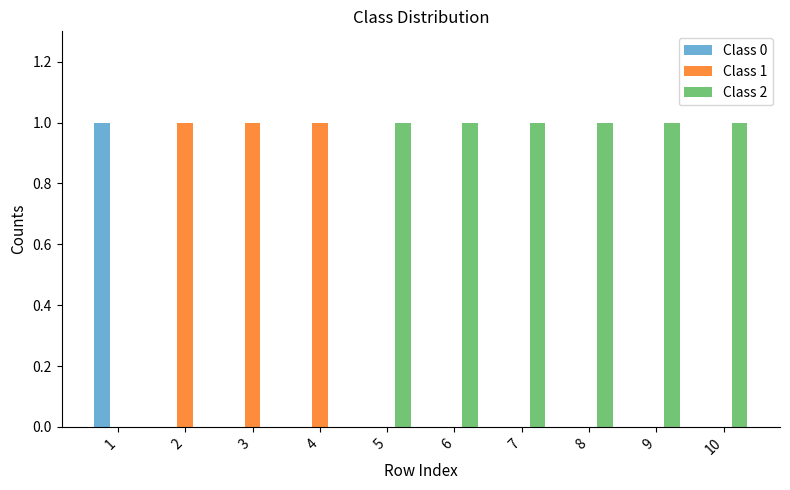

Which series has the largest total across all categories?

Class 2